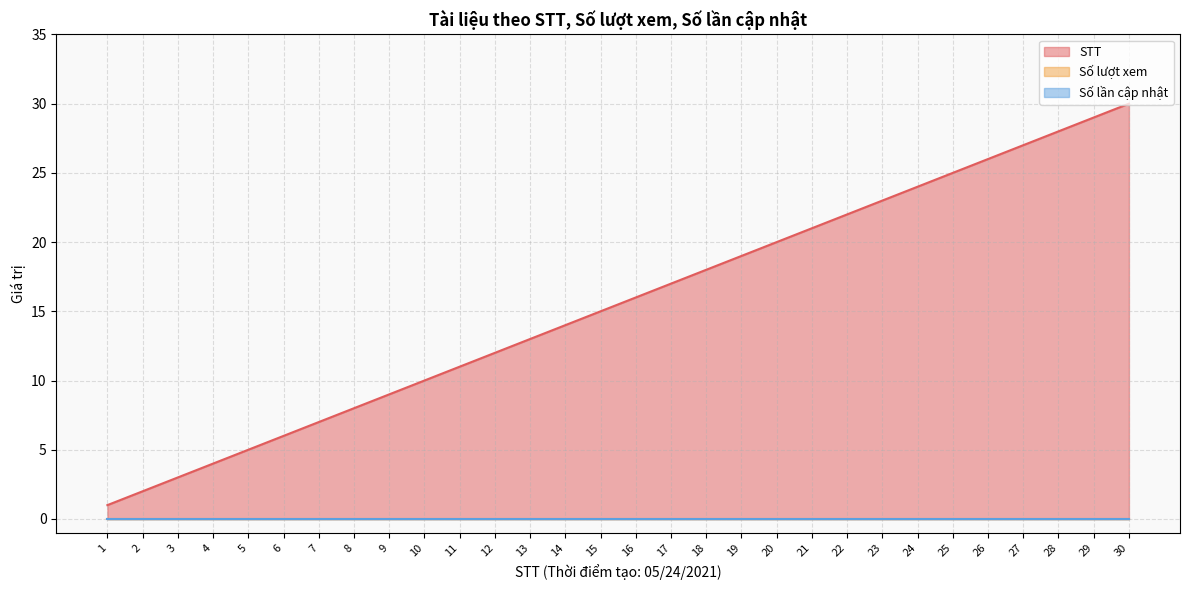

Which series changed the most between 8 and 19?

STT